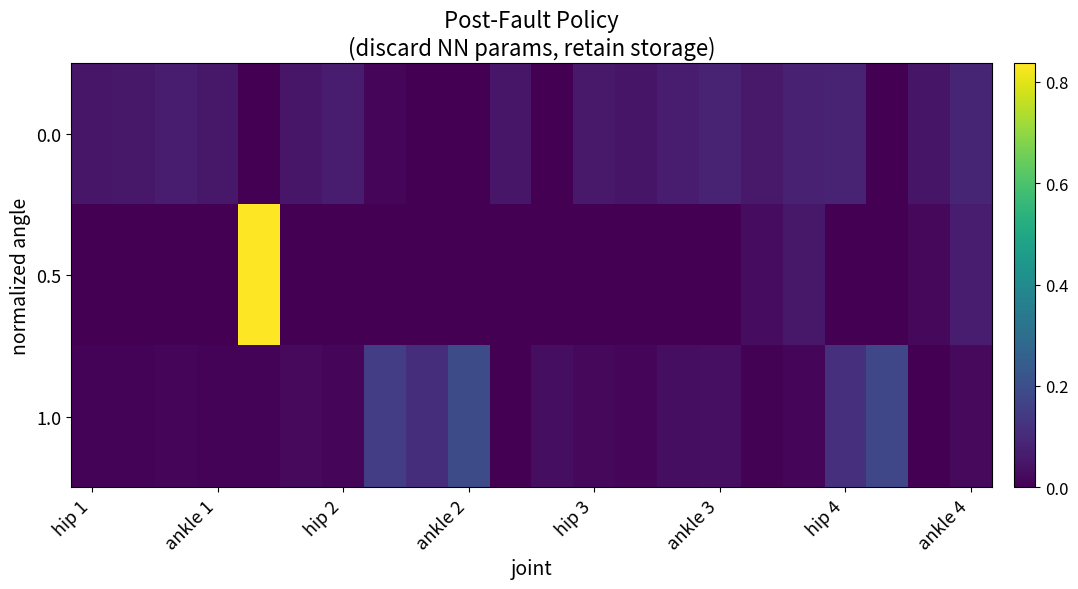

Reading left to right, what are all the values shown in this chart?

0.0: 0.1	0.1	0.1	0.1	-0.0	0.1	0.1	0.0	-0.0	-0.0	0.0	-0.0	0.1	0.0	0.1	0.1	0.1	0.1	0.1	-0.0	0.0	0.1
0.5: -0.0	-0.0	-0.0	-0.0	0.8	-0.0	-0.0	-0.0	-0.0	-0.0	-0.0	-0.0	-0.0	-0.0	-0.0	-0.0	0.0	0.1	-0.0	-0.0	0.0	0.1
1.0: 0.0	0.0	0.0	0.0	0.0	0.0	0.0	0.2	0.1	0.2	0.0	0.0	0.0	0.0	0.0	0.0	0.0	0.0	0.1	0.2	0.0	0.0